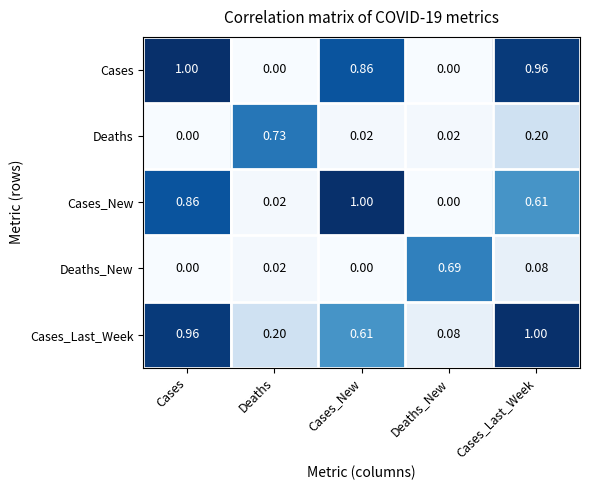

At which label does Cases_New reach its peak?

Cases_New